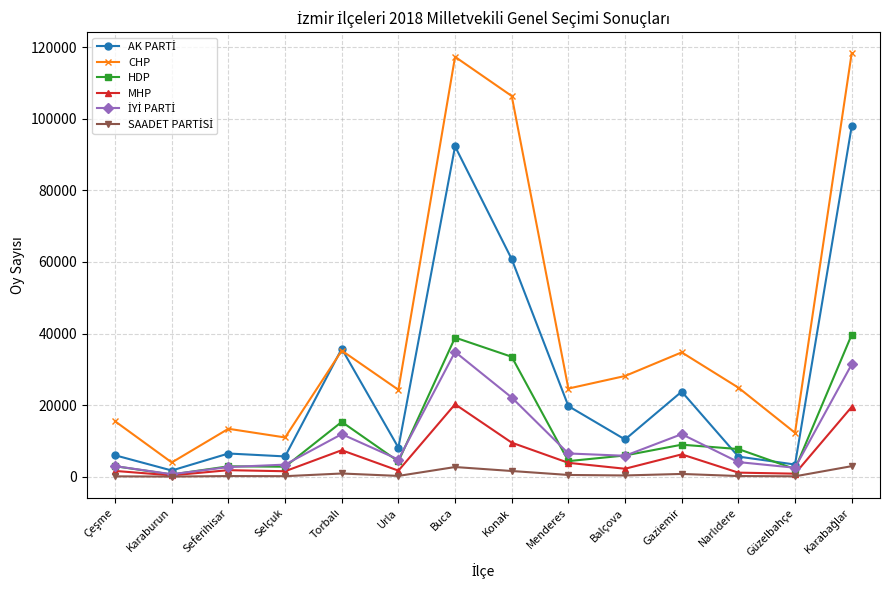

What is the maximum value shown in the chart?

118290